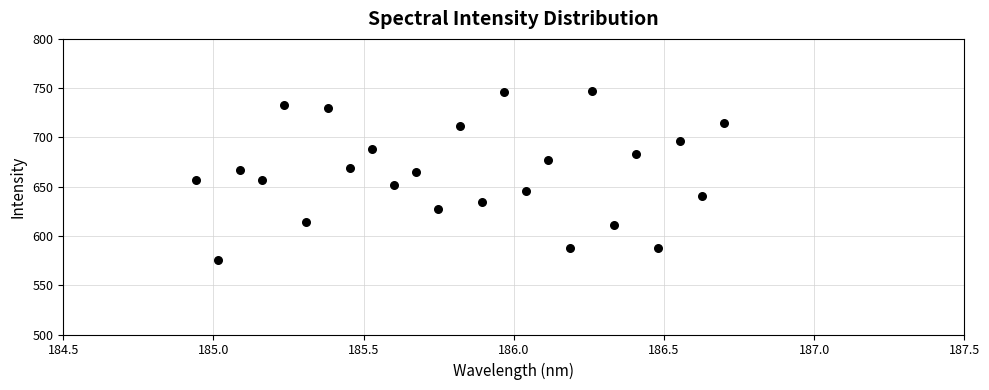

What is the range of Y values (max minus min)?

171